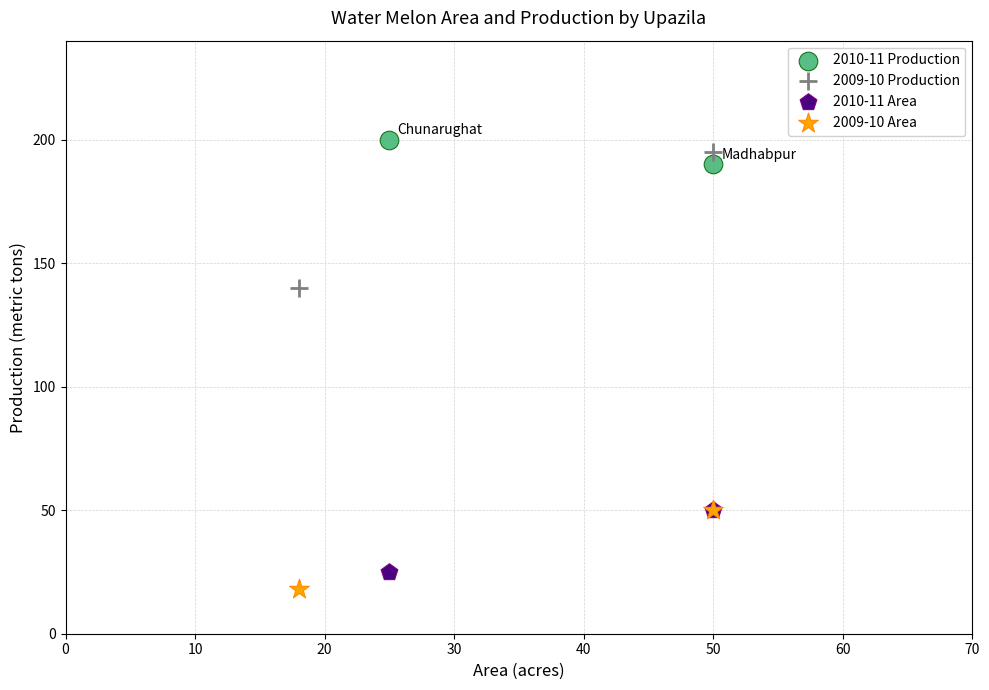

Which series contains the lowest Y value?

2009-10 Area